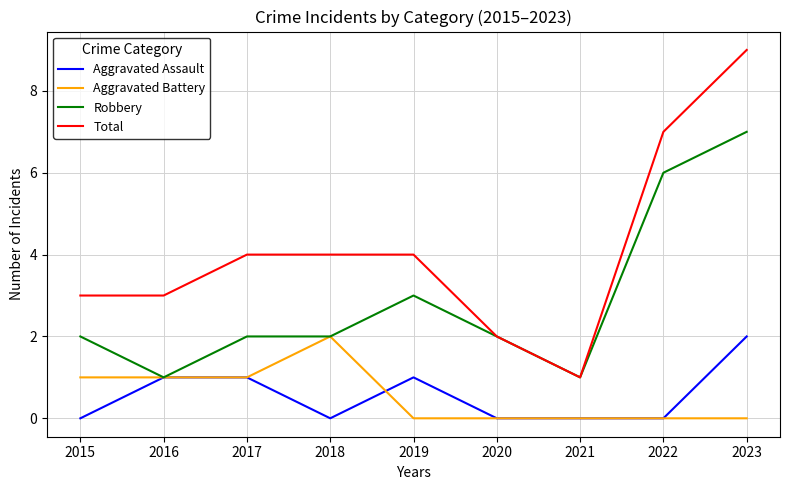

What is the sum of the Aggravated Battery values at 2016 and 2022?

1